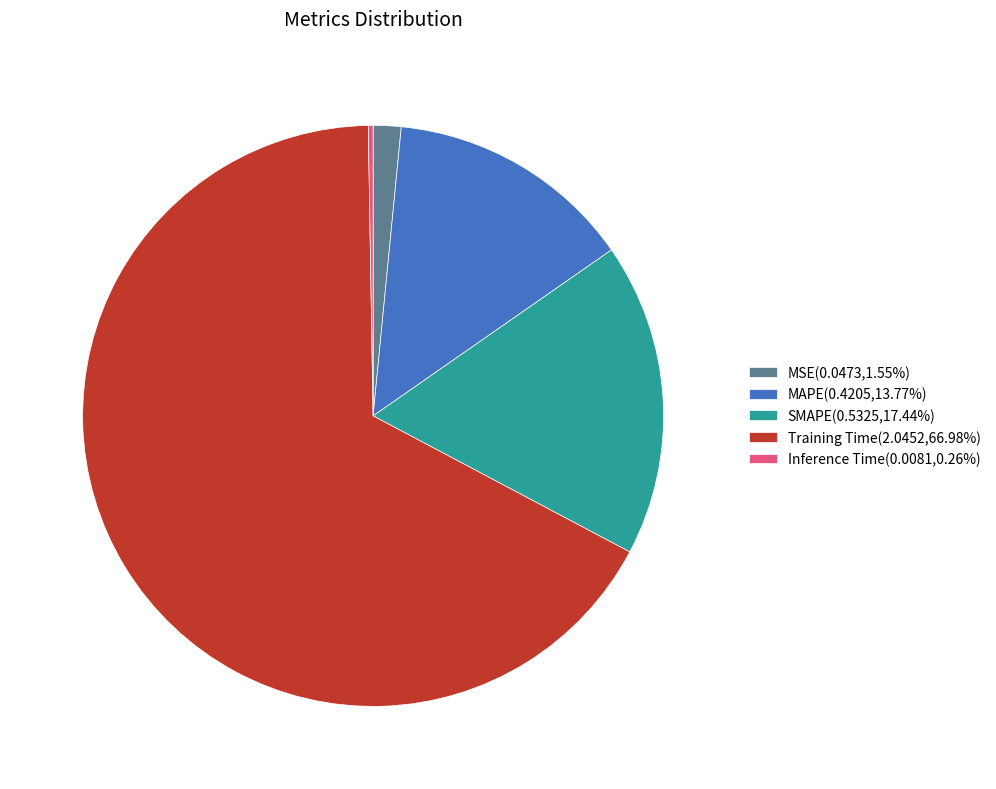

Is there a majority slice in this chart?

Yes